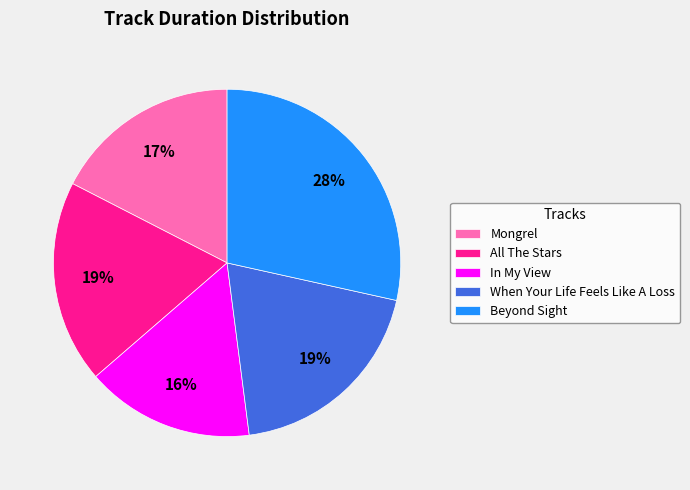

Which category has the smallest portion of the pie?

In My View